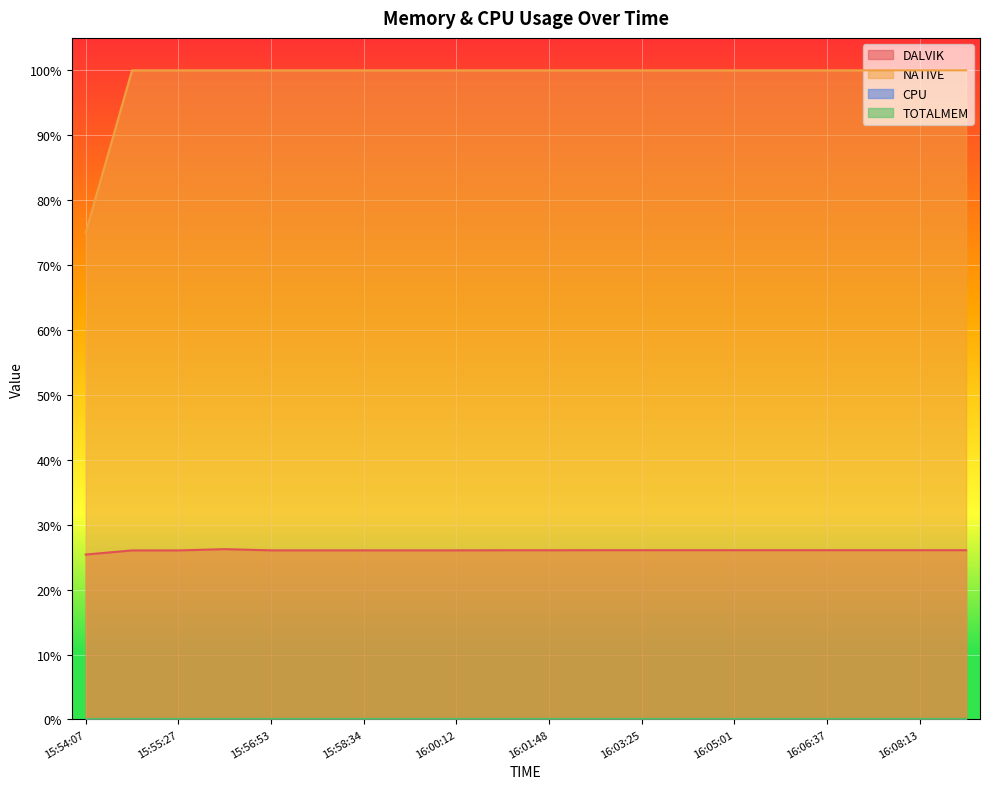

What is the total value across all series at 15:56:53?

1.3